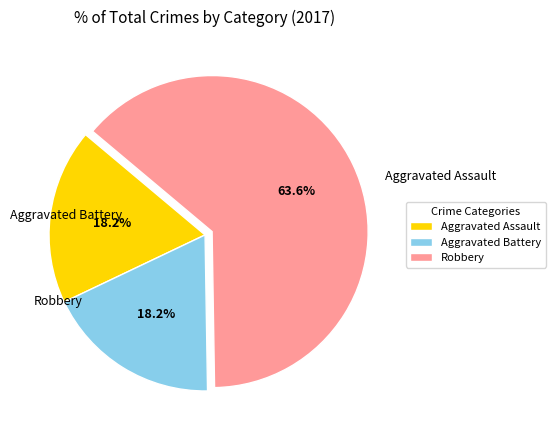

How many segments does this pie chart have?

3